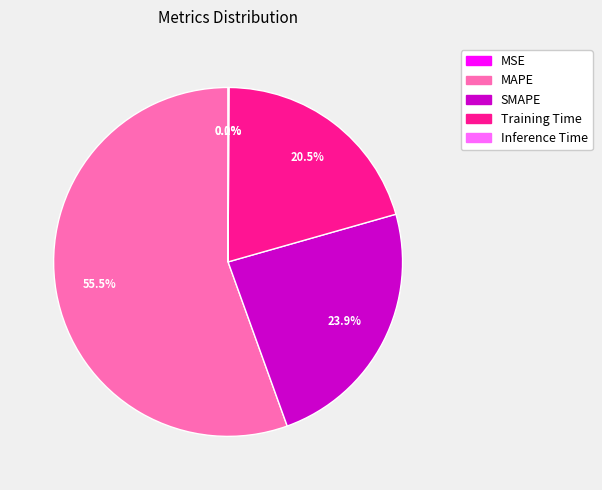

Is there a majority slice in this chart?

Yes